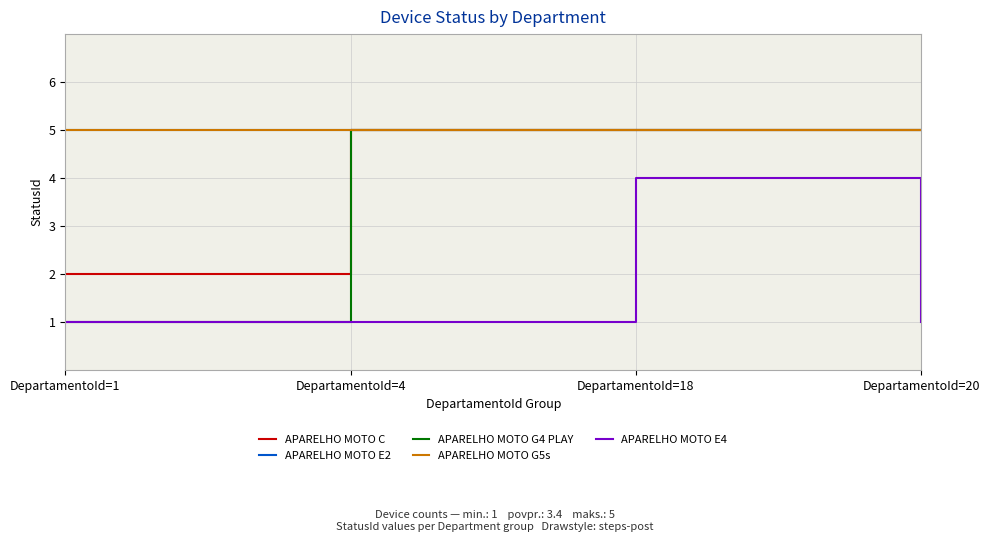

True or false: APARELHO MOTO C has more than 1 interior local peaks.

False